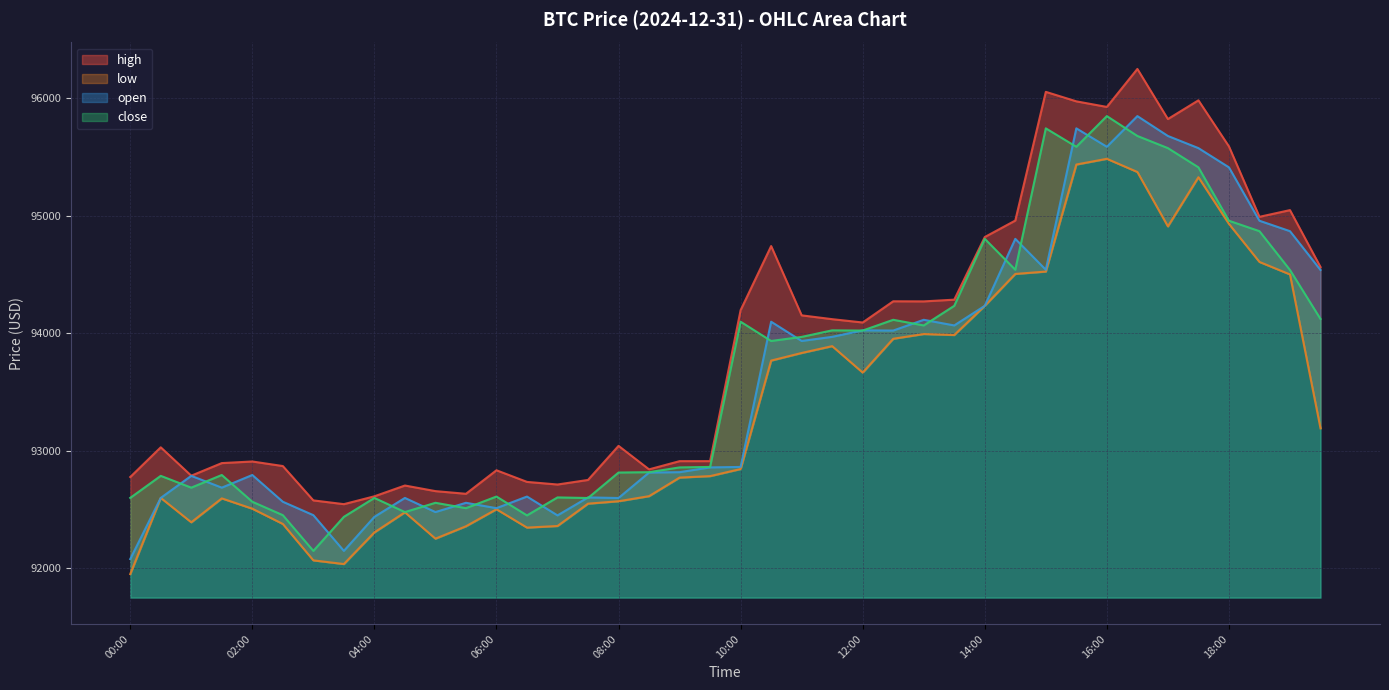

What is the difference between the close values at 04:00 and 10:30?

1336.7